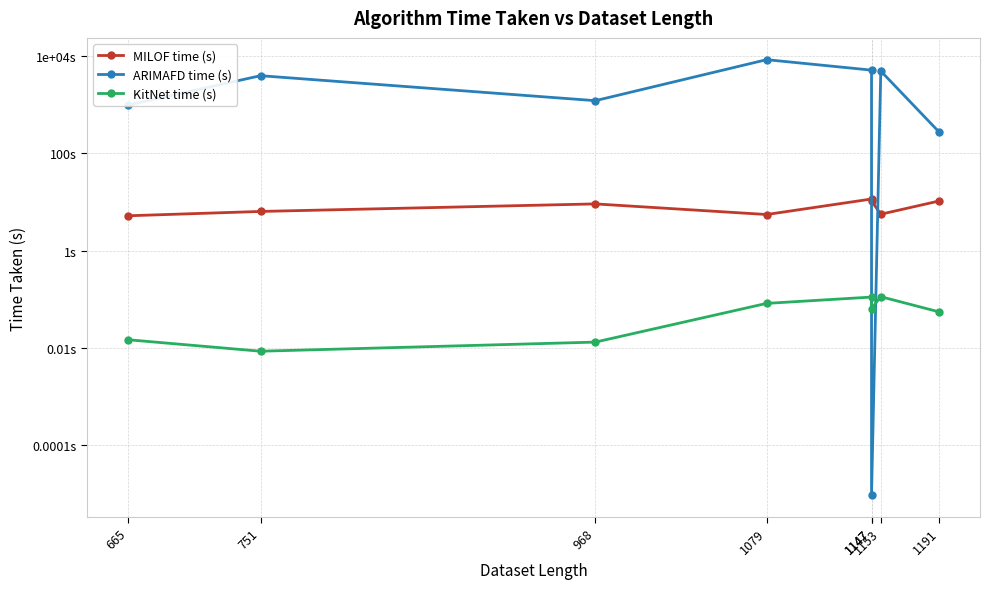

What is the total value across all series at 968?

1197.1